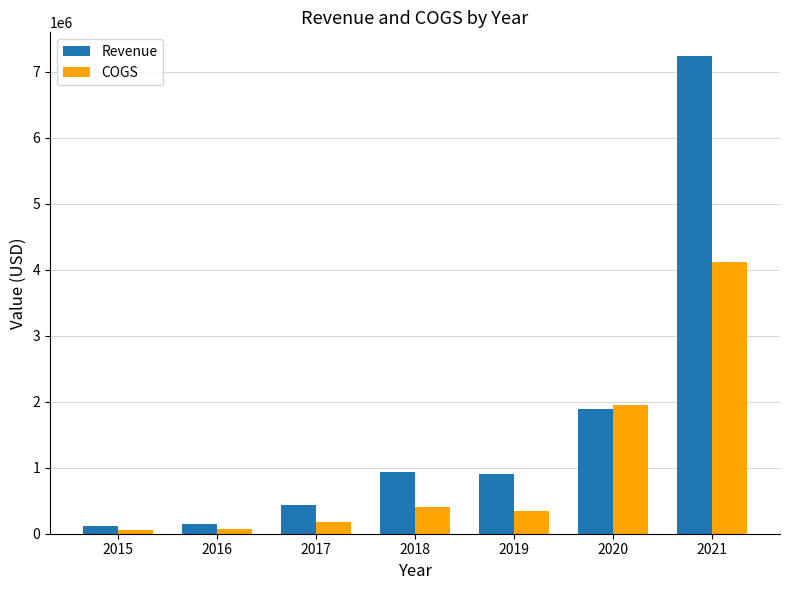

Are the bars horizontal?

No